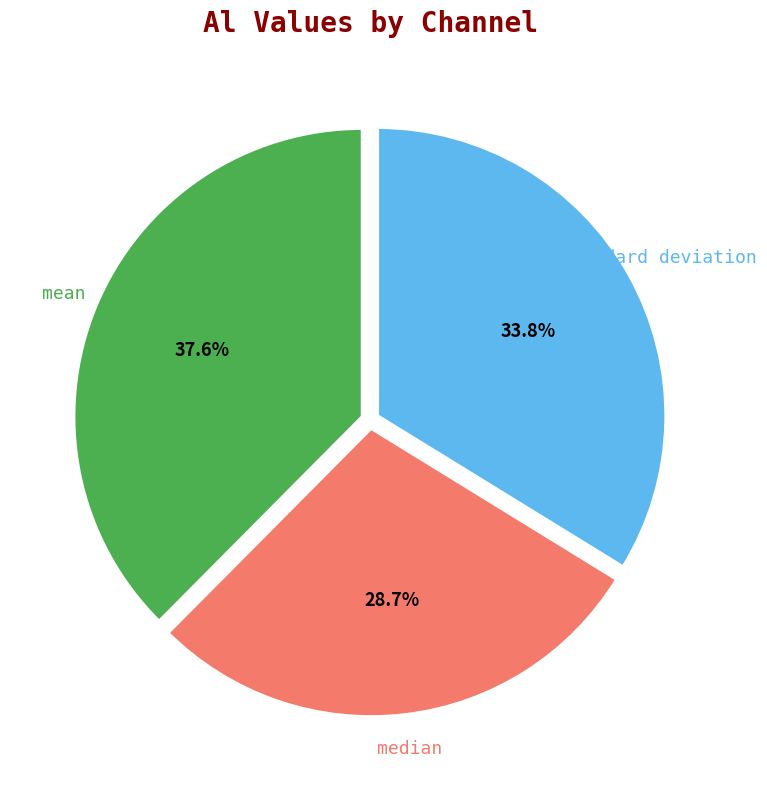

Is there any slice that represents more than half of the pie?

No